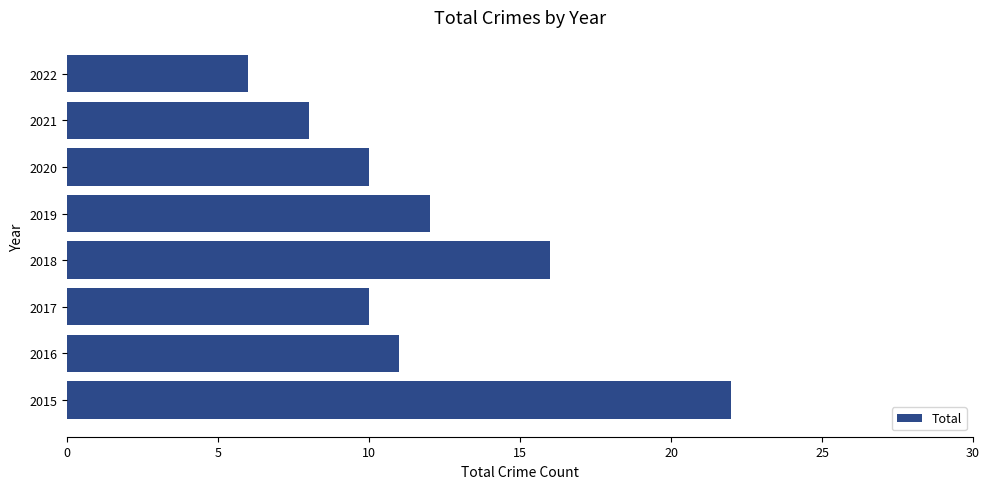

How many data points does each series have?

8